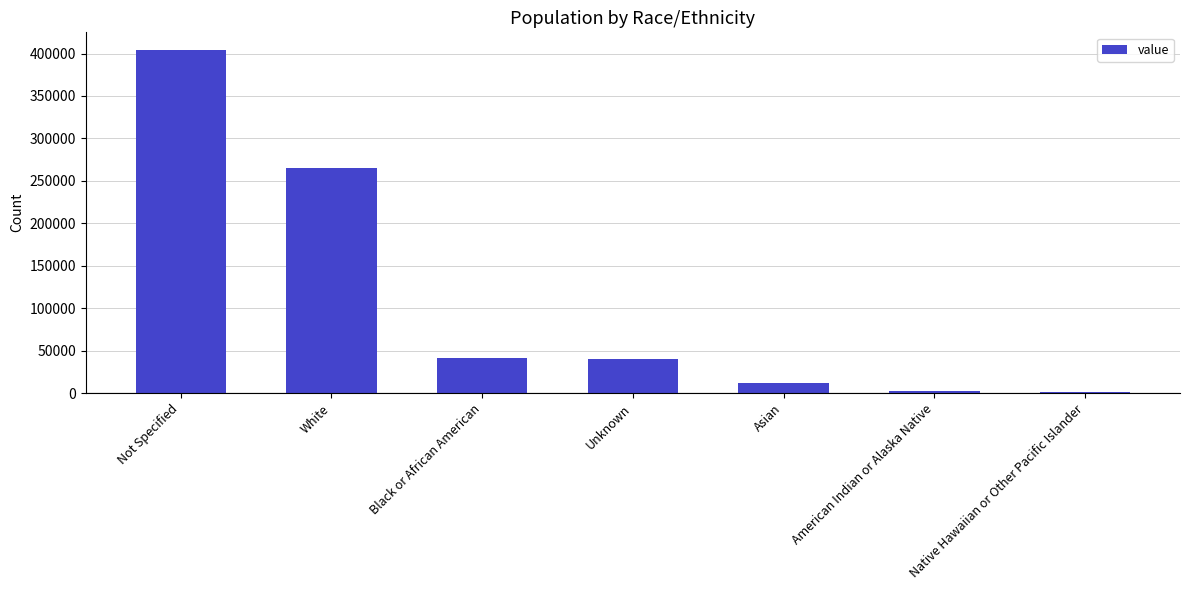

Read the value at Unknown.

39783